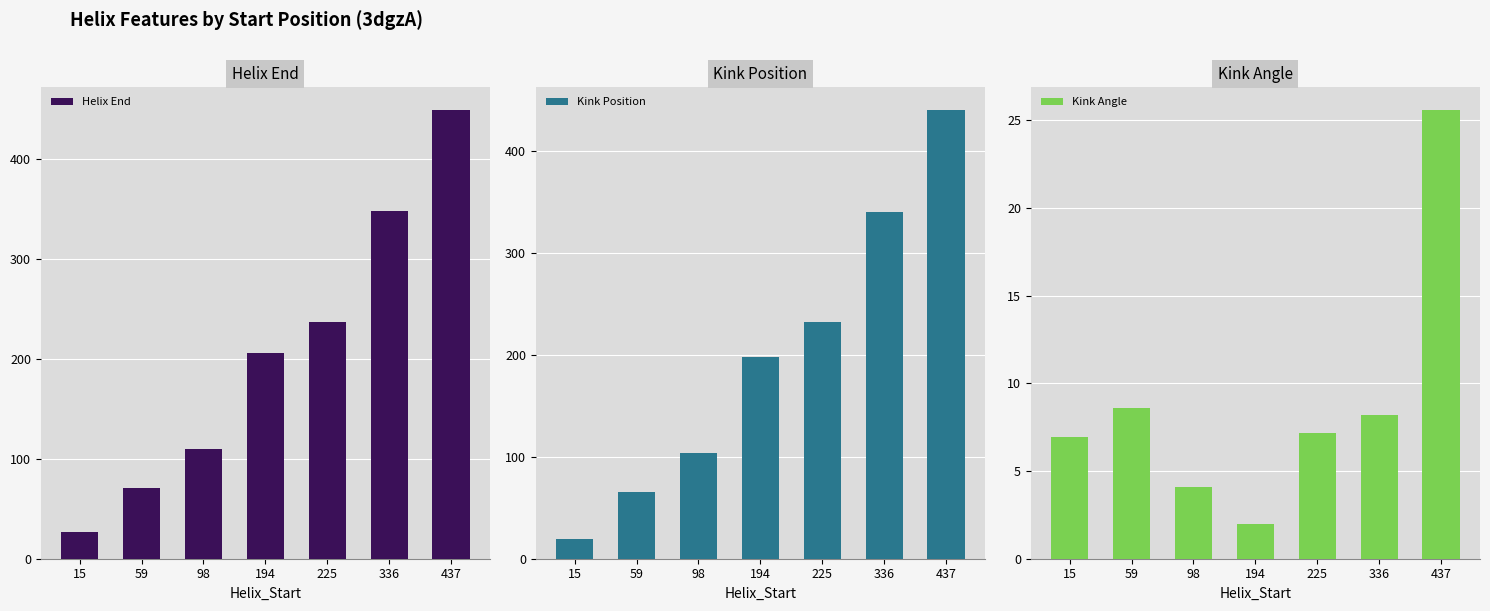

The Kink Angle series shows 25.6 at 437. True or false?

True